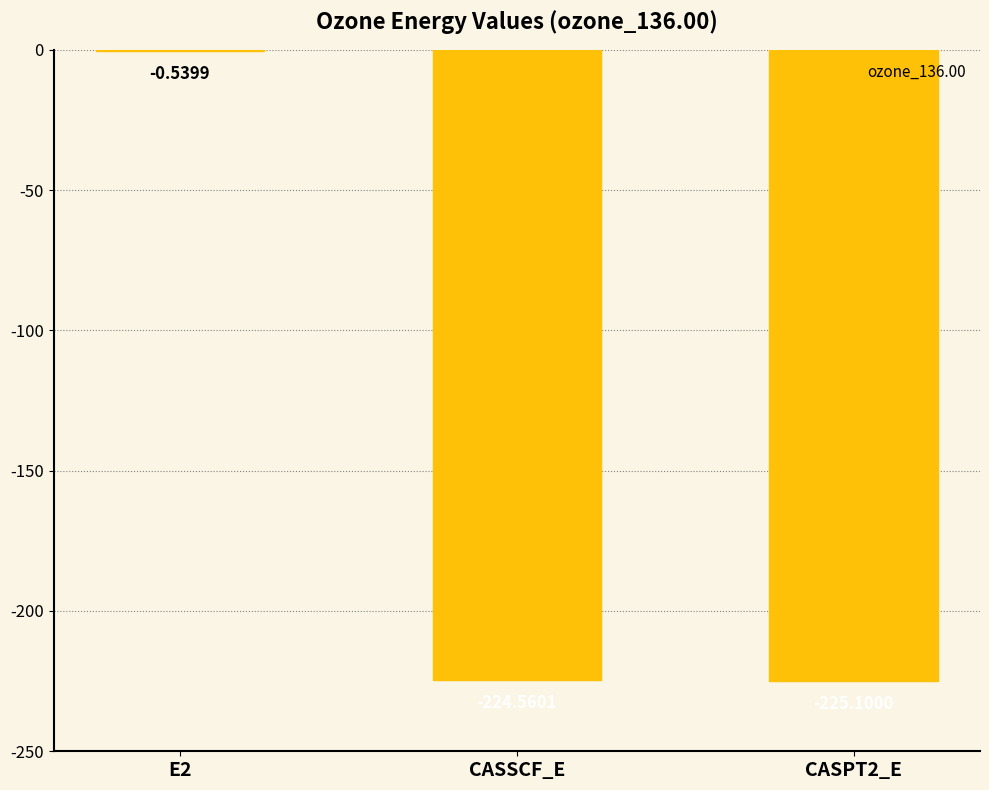

What is the sum of the values at CASSCF_E and E2?

-225.1